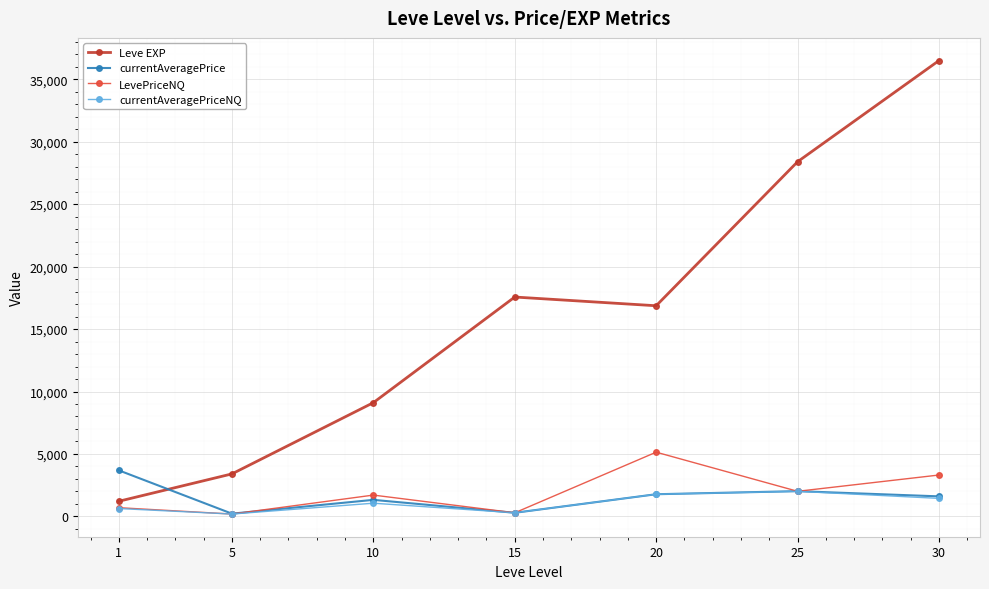

Which series has the widest spread of values?

Leve EXP